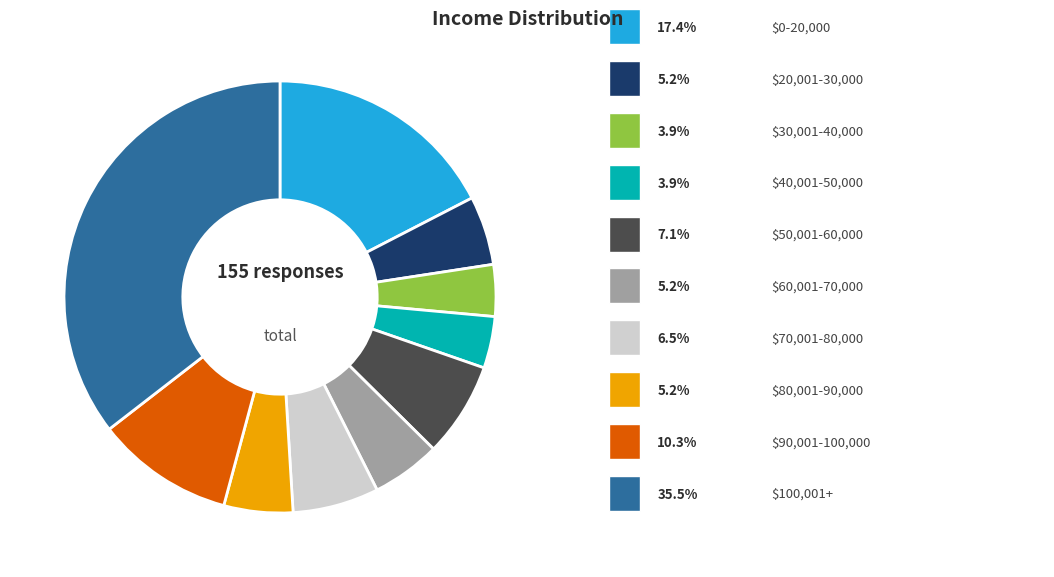

Does any single category account for the majority?

No